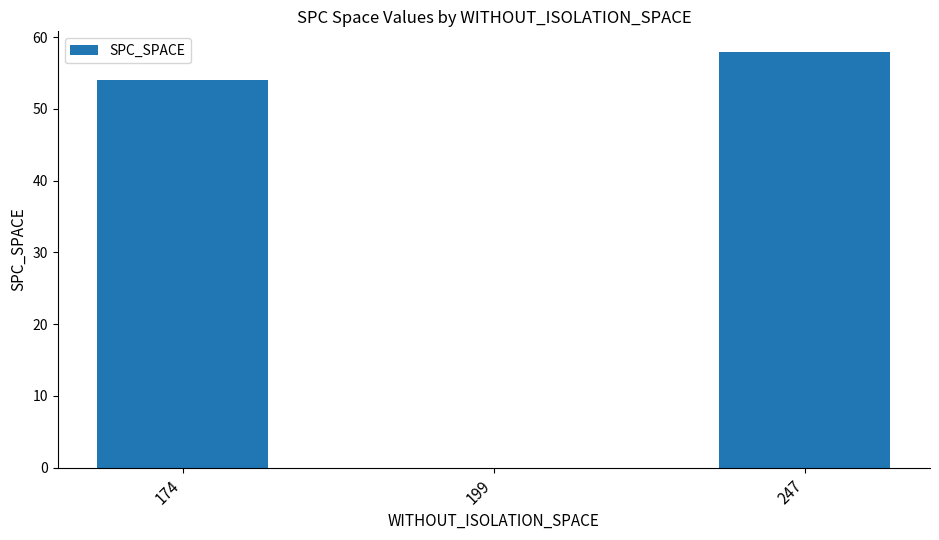

What is the sum of the values at 199 and 174?

54.0